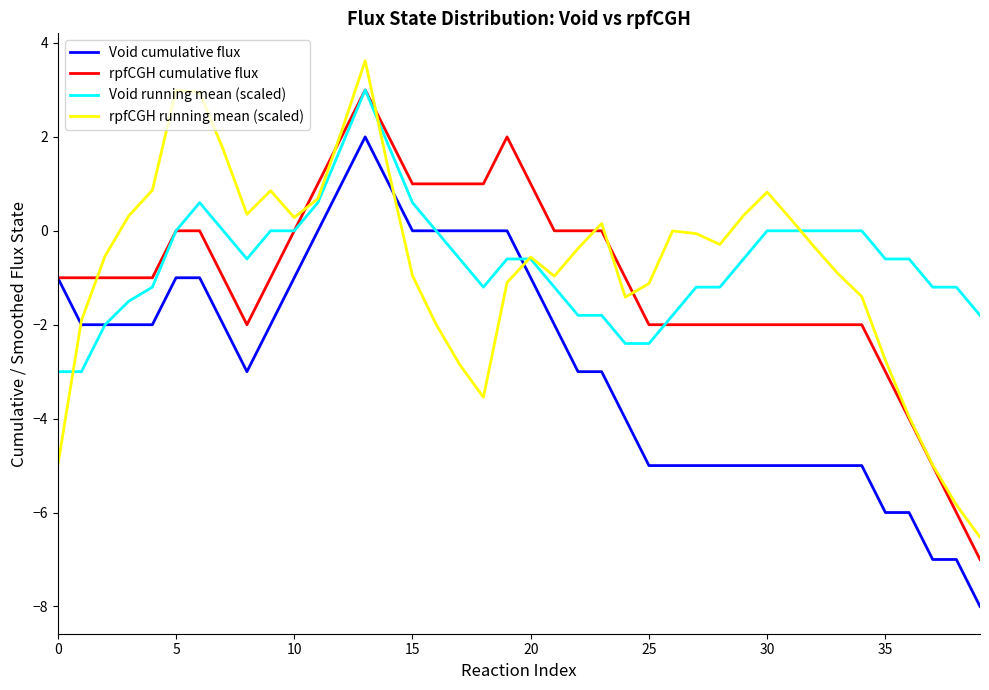

After their last crossing, which series has the higher values: rpfCGH cumulative flux or Void running mean (scaled)?

Void running mean (scaled)